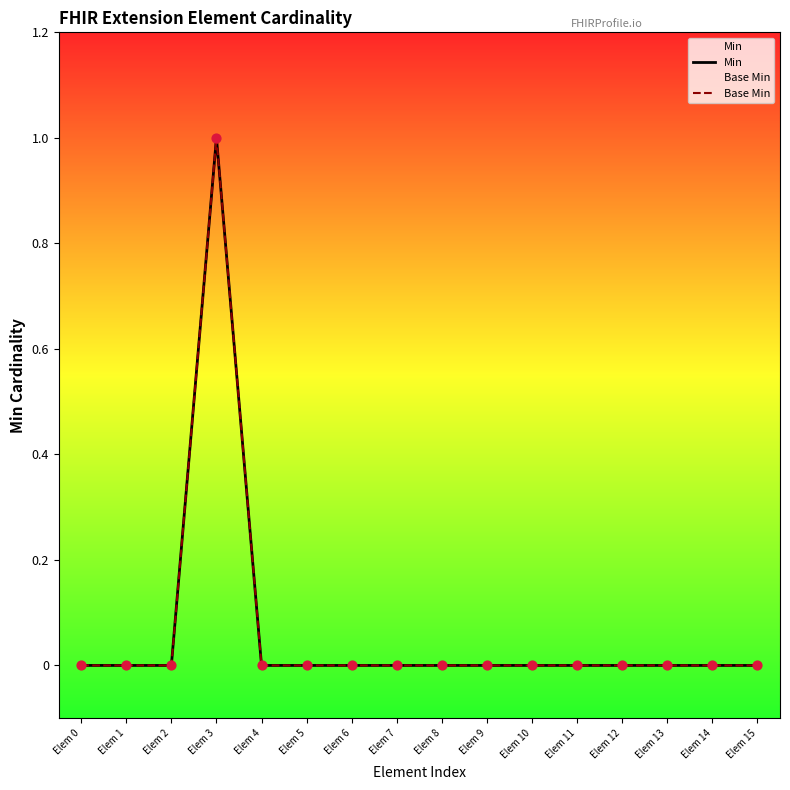

Is the value of Min at Elem 5 greater than the value of Base Min at Elem 12?

No